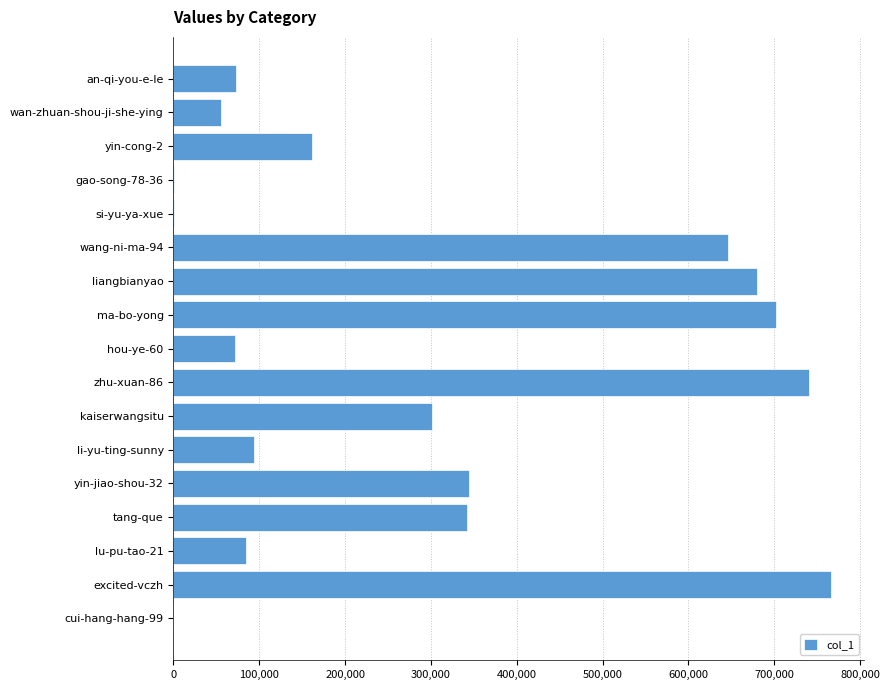

What is the sum of all values?

5061497